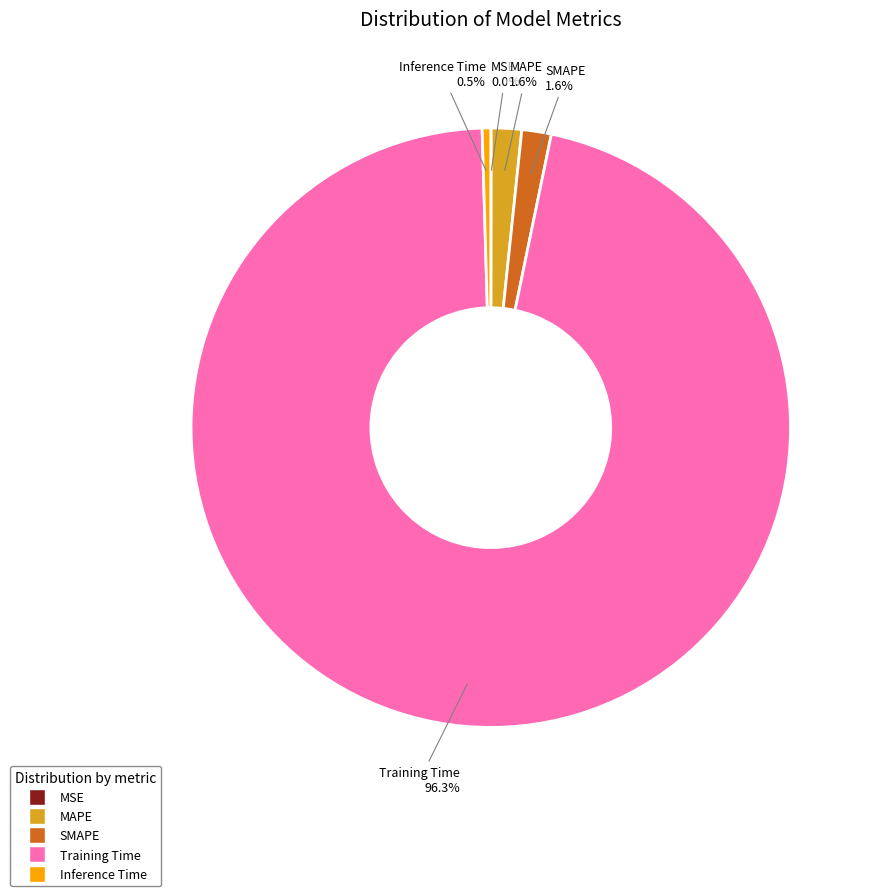

True or false: MAPE accounts for 12% of the total.

False